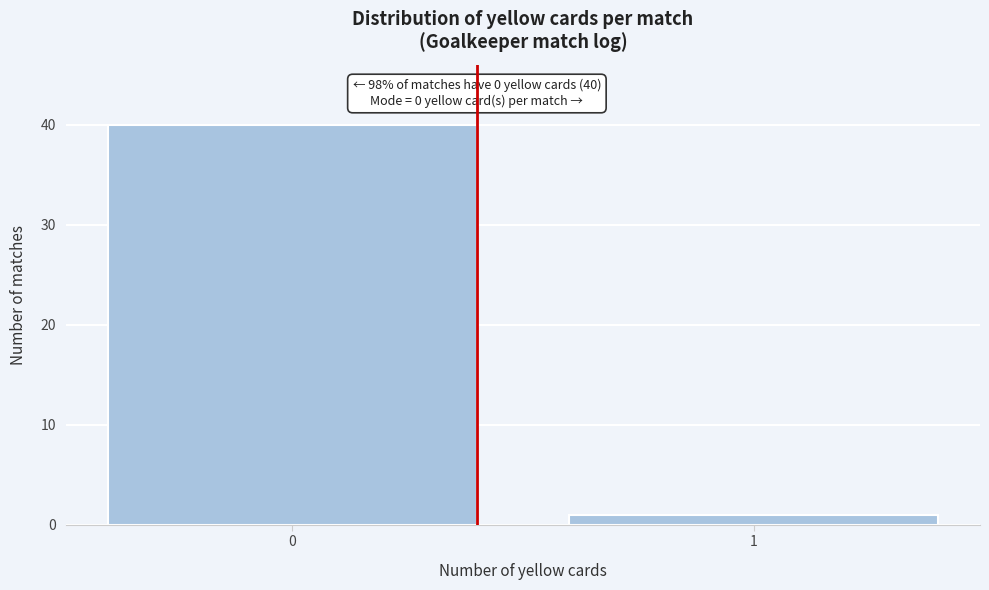

Reading left to right, transcribe all the data shown in this chart.

0=40	1=1